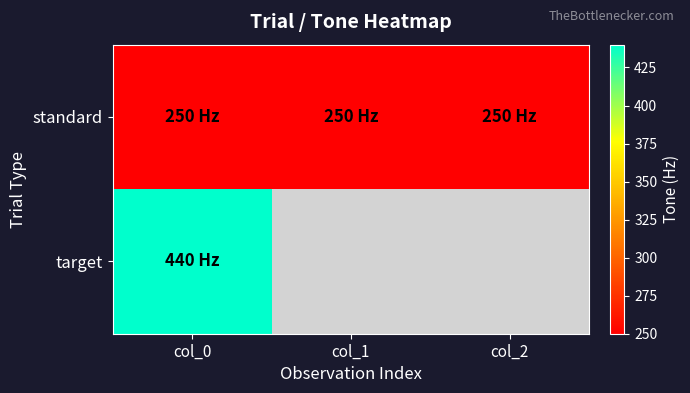

What is the total value across all series at col_2?

250